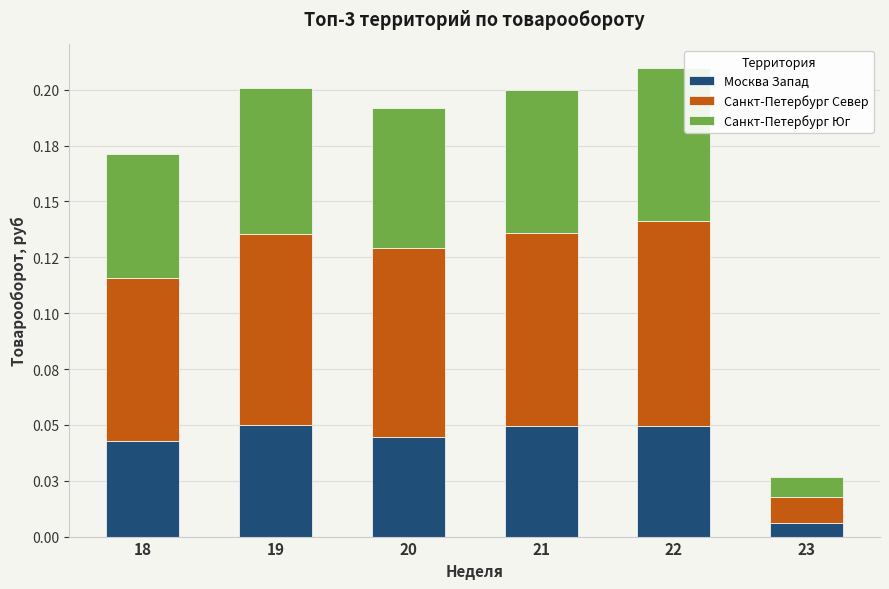

What is the sum of the Санкт-Петербург Юг values at 21 and 22?

0.1